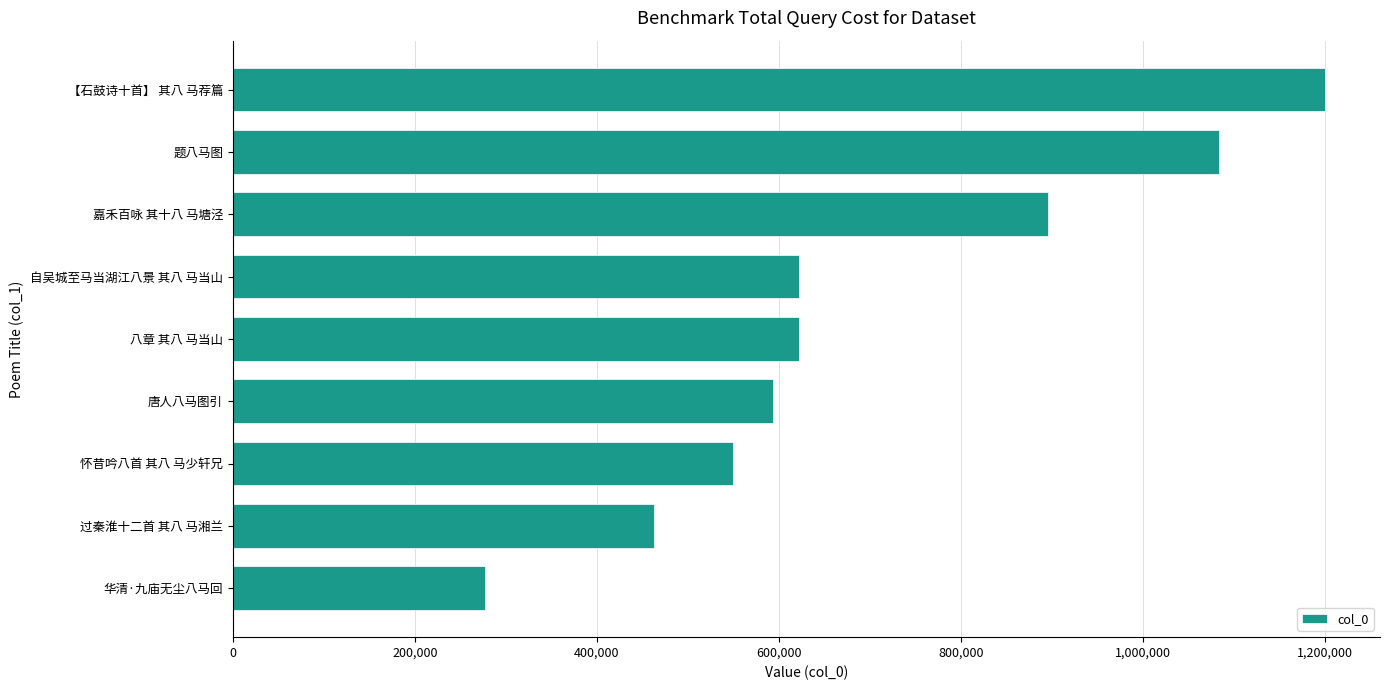

What is the difference between the maximum and minimum values?

922980